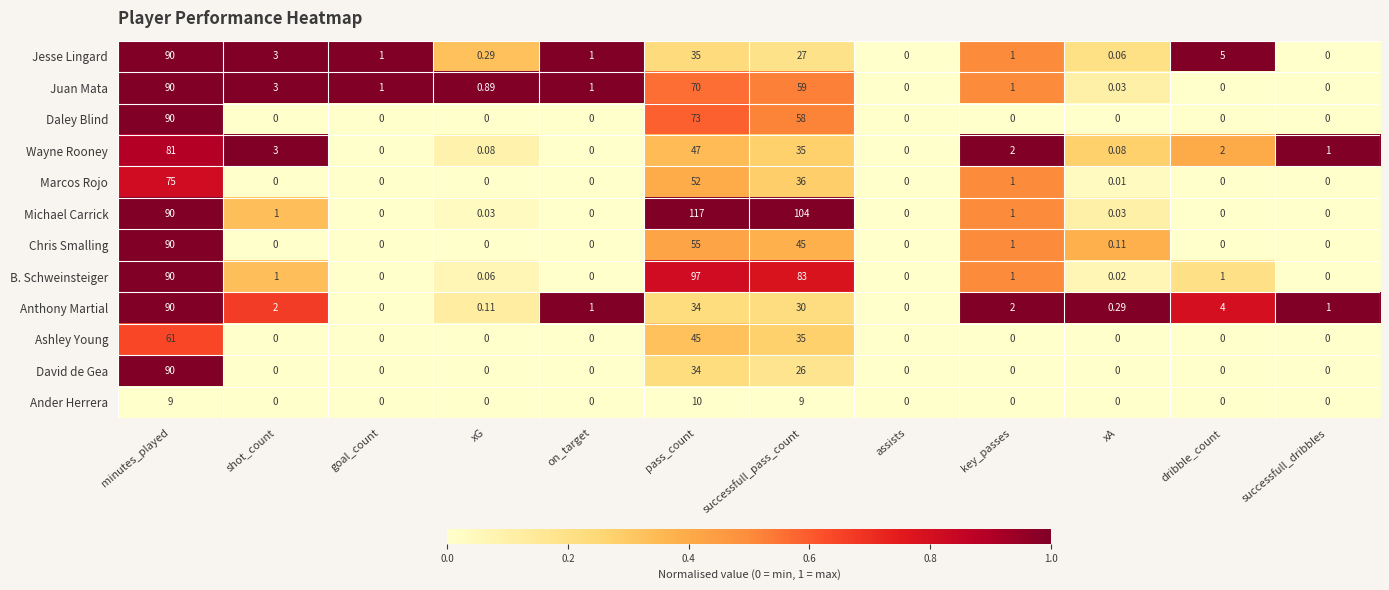

At which category is the sum across all series the highest?

minutes_played